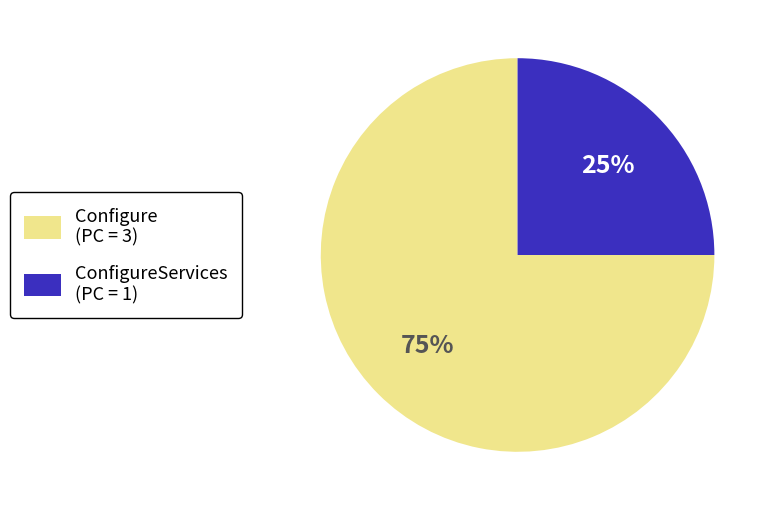

Which category accounts for the majority?

Configure (PC = 3)